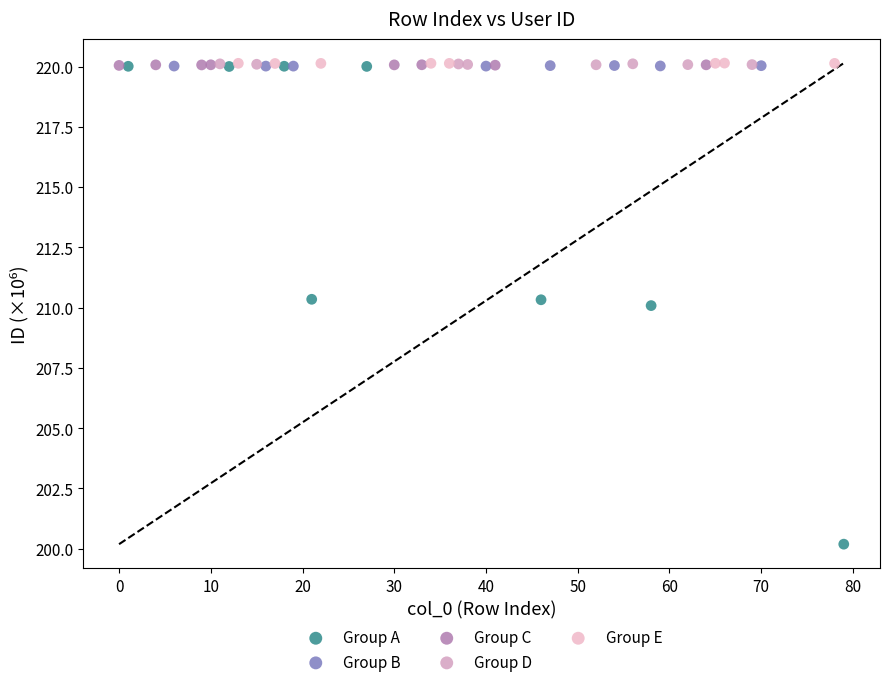

Which series has the widest spread of Y values?

Group A